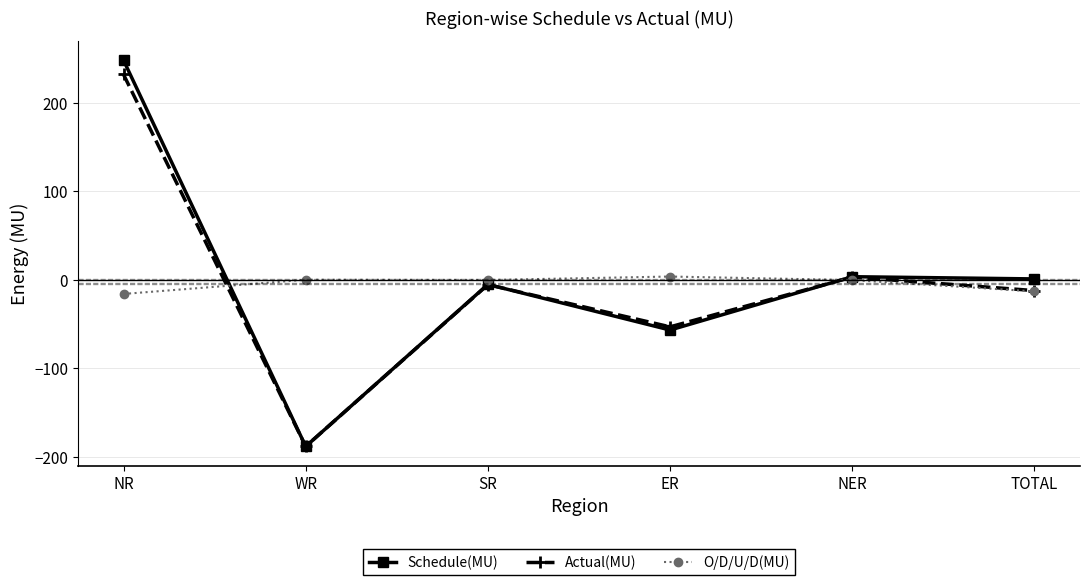

How many interior local valleys does the Schedule(MU) series have?

2